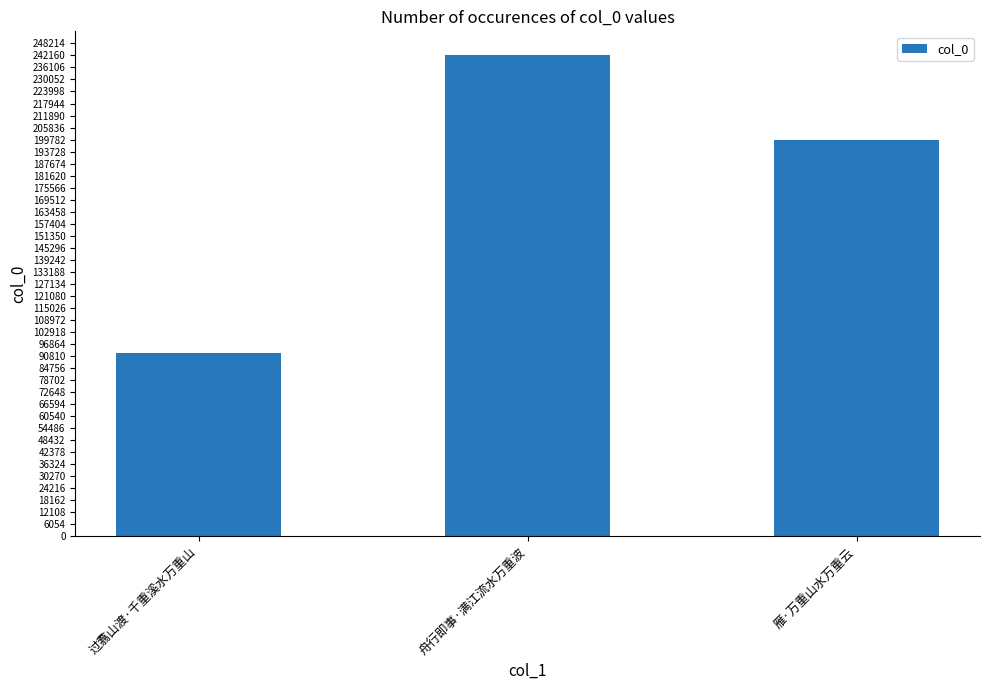

At which label does the data first exceed 199631?

舟行即事·满江流水万重波